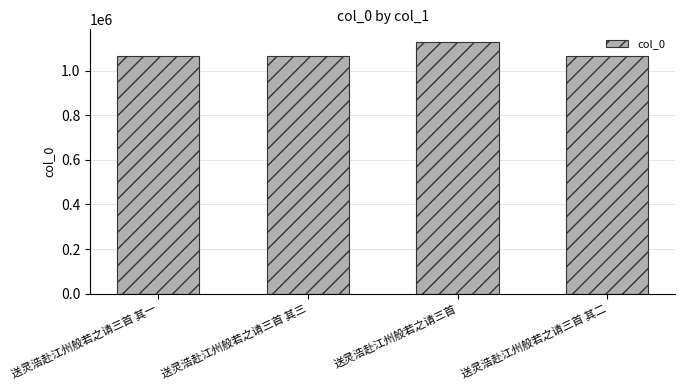

How many distinct data groups are displayed?

1